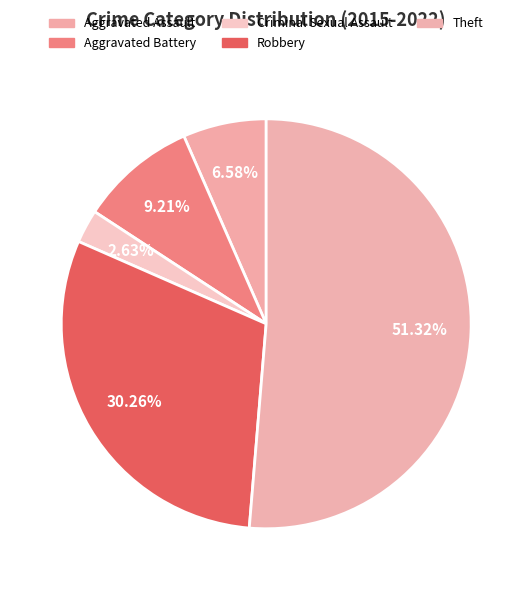

To the nearest percent, what is the average slice percentage?

20%